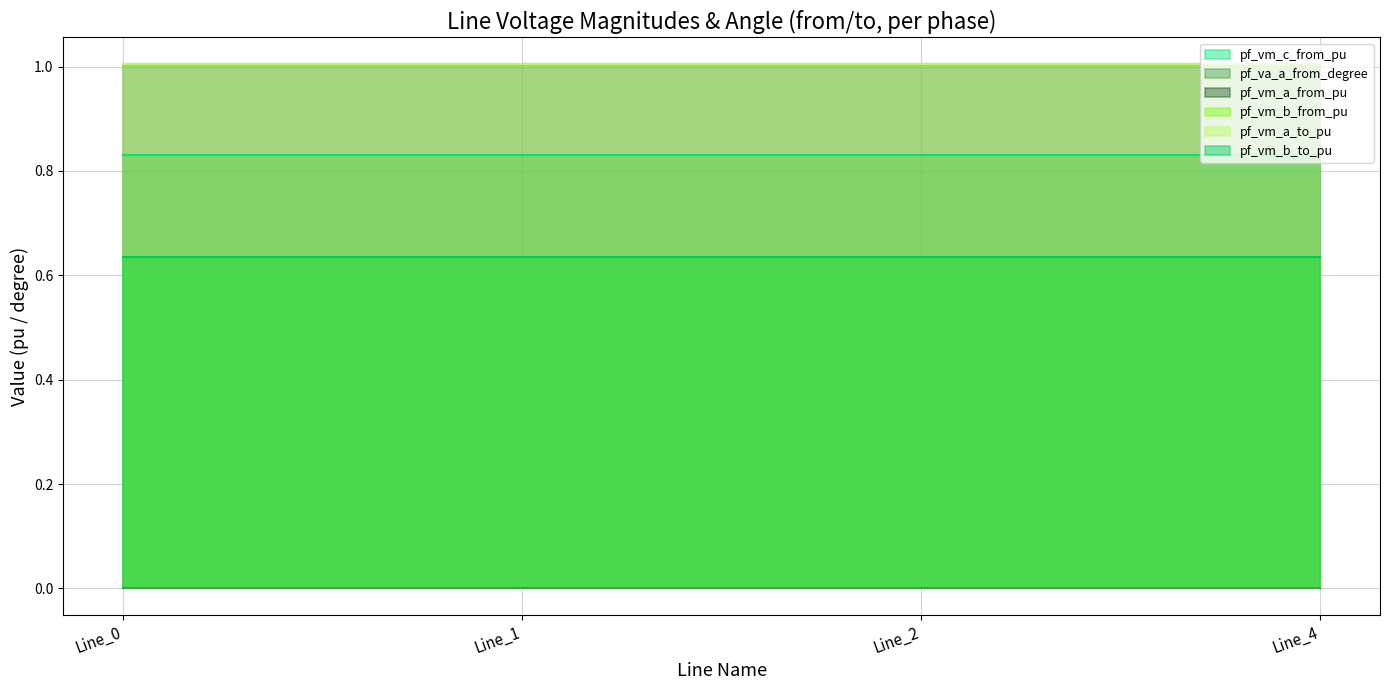

Reading left to right, list all the values displayed in this chart.

pf_vm_c_from_pu: 0.8	0.8	0.8	0.8
pf_va_a_from_degree: 0.0	0.0	0.0	0.0
pf_vm_a_from_pu: 1.0	1.0	1.0	1.0
pf_vm_b_from_pu: 0.6	0.6	0.6	0.6
pf_vm_a_to_pu: 1.0	1.0	1.0	1.0
pf_vm_b_to_pu: 0.6	0.6	0.6	0.6